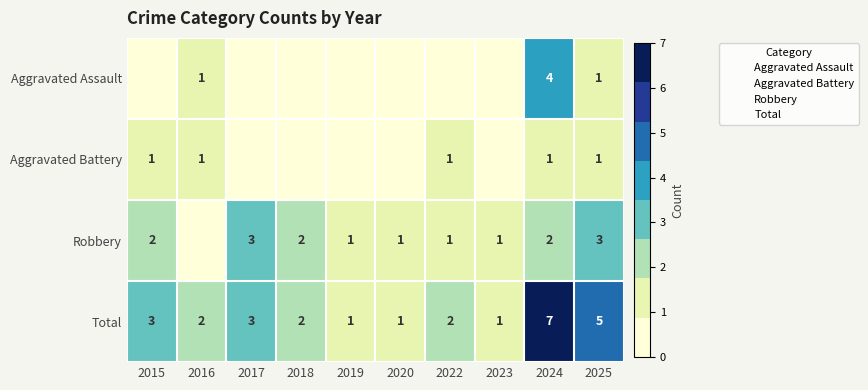

Which series has the largest range (max minus min)?

Total